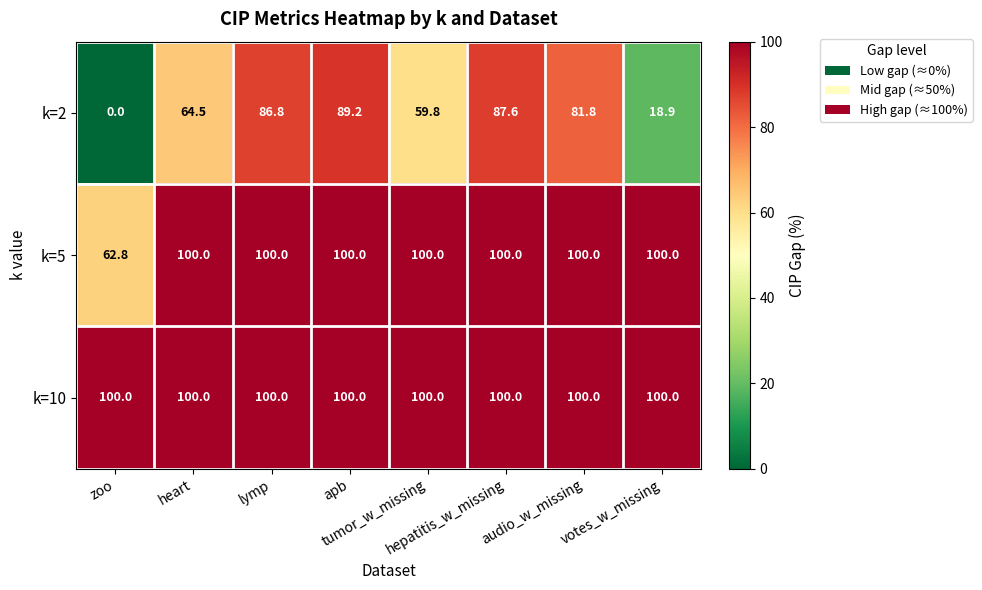

What is the highest value of the k=10 series?

100.0